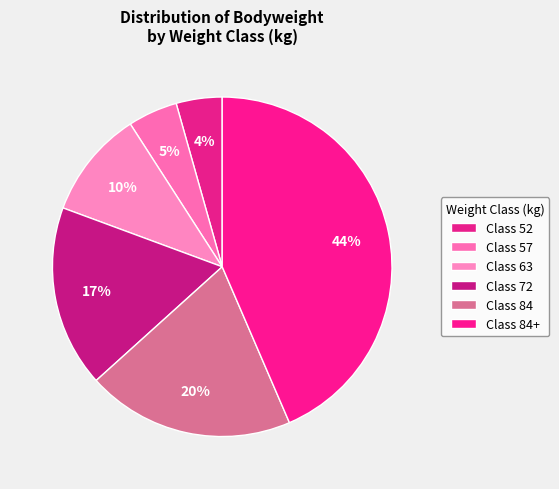

How many segments does this pie chart have?

6